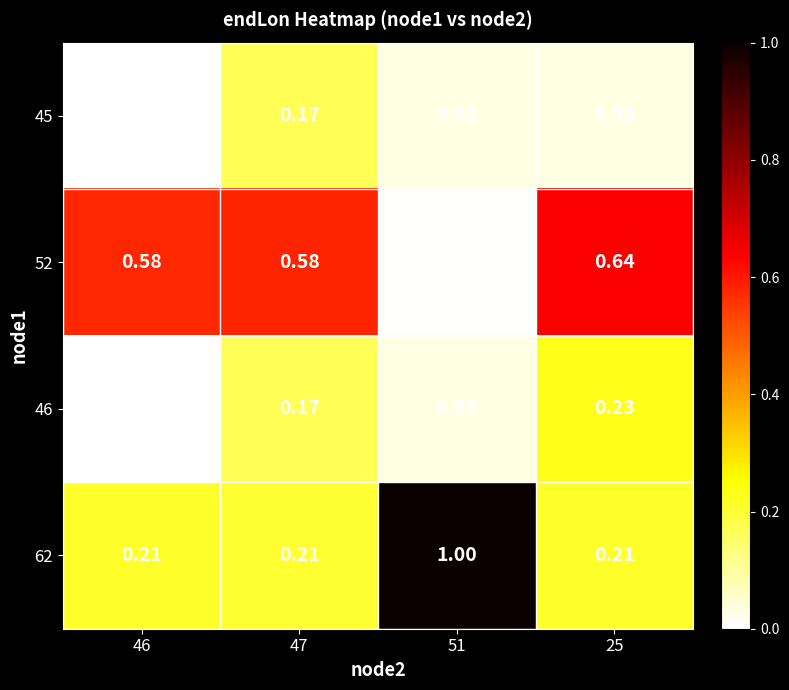

Is the value of 45 at 46 greater than the value of 62 at 25?

No